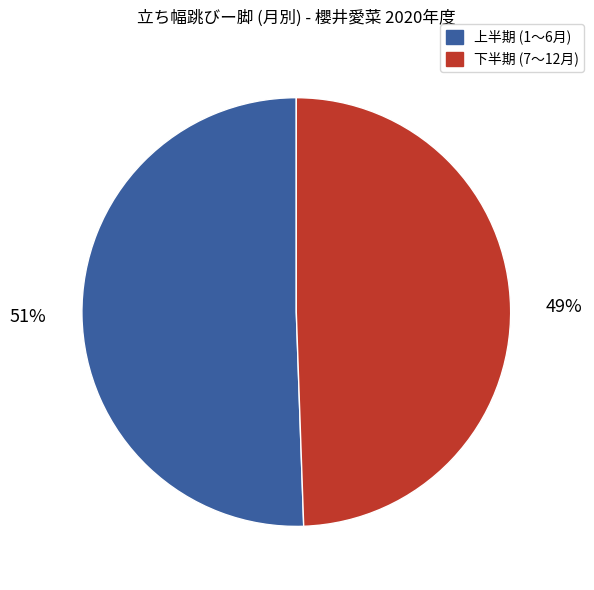

How many segments does this pie chart have?

2